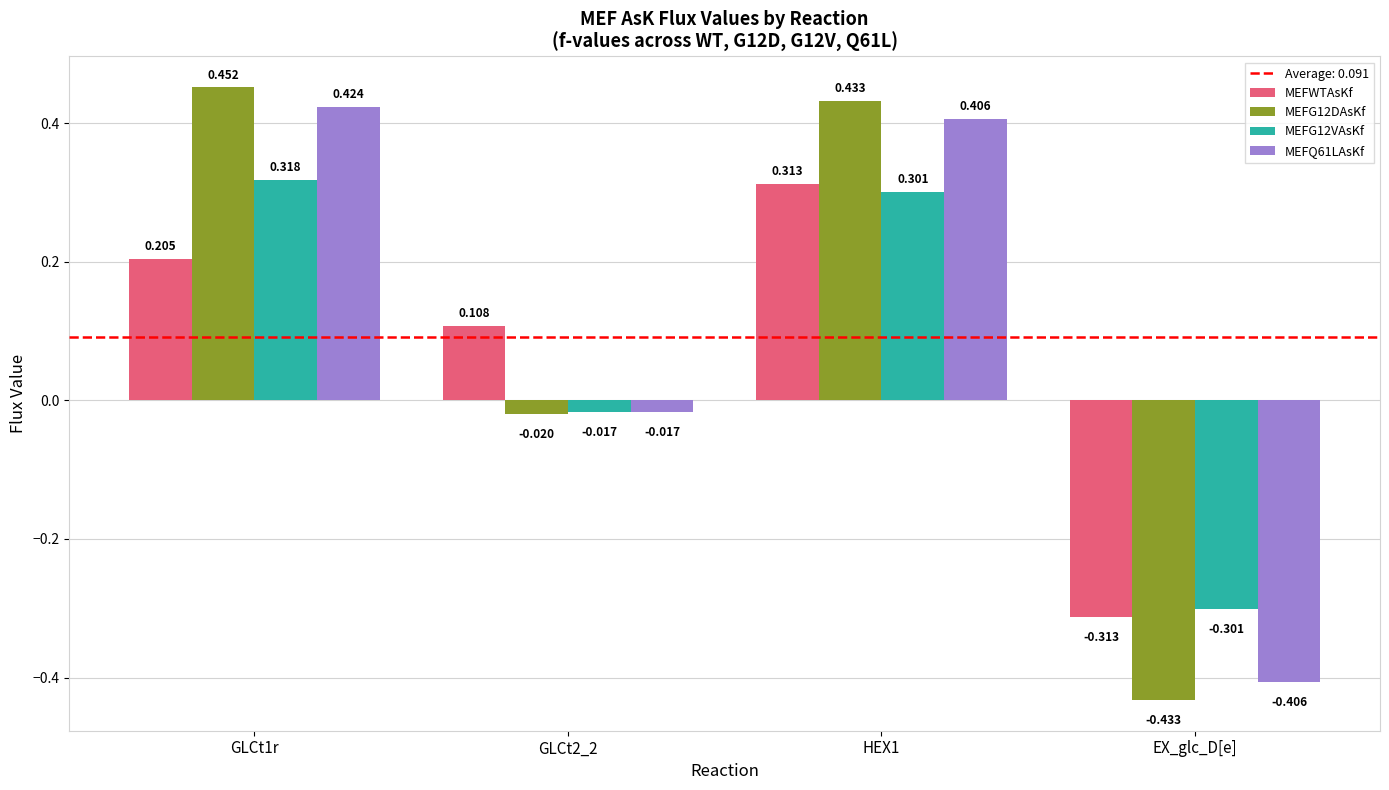

Is the value of MEFWTAsKf at HEX1 greater than the value of MEFG12DAsKf at EX_glc_D[e]?

Yes